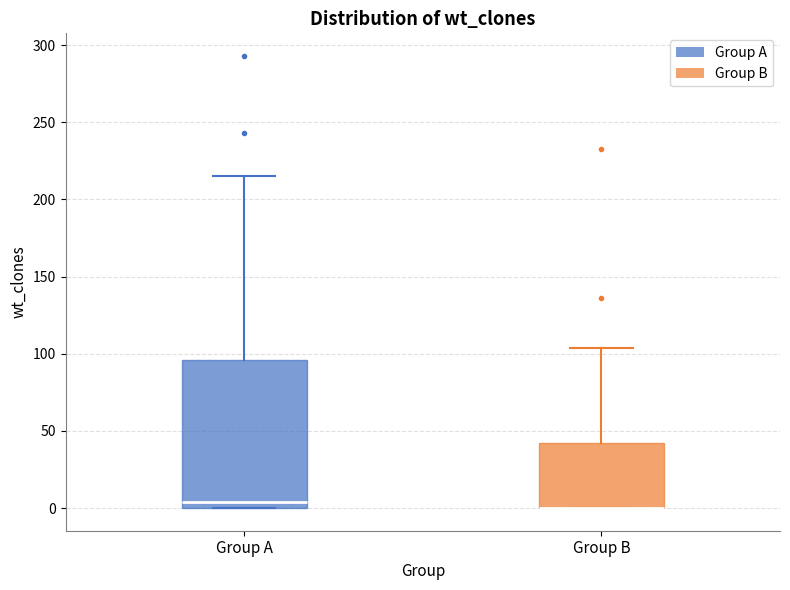

Reading left to right, read every box against the y-axis: the position of its median line, the range the box covers, and the ends of its whiskers. The values are not printed on the chart, so give them approximately, as read against the axis.

Group A: median 5, box 0 to 95, whiskers 0 to 215
Group B: median 0 (drawn on the box's lower edge), box 0 to 45, whiskers 0 to 105